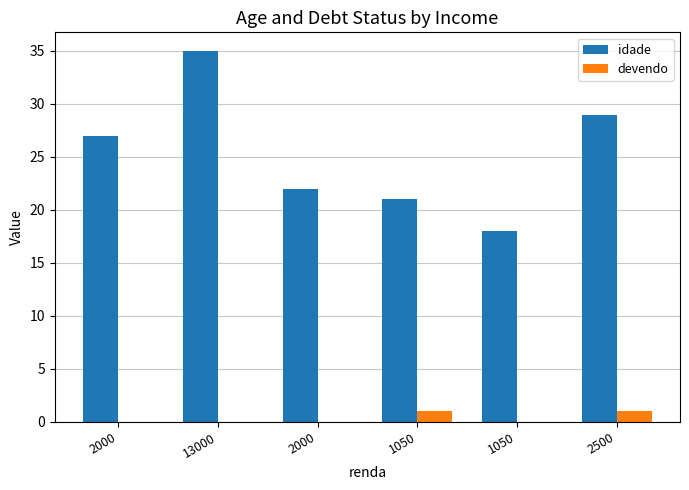

Are the bars horizontal?

No